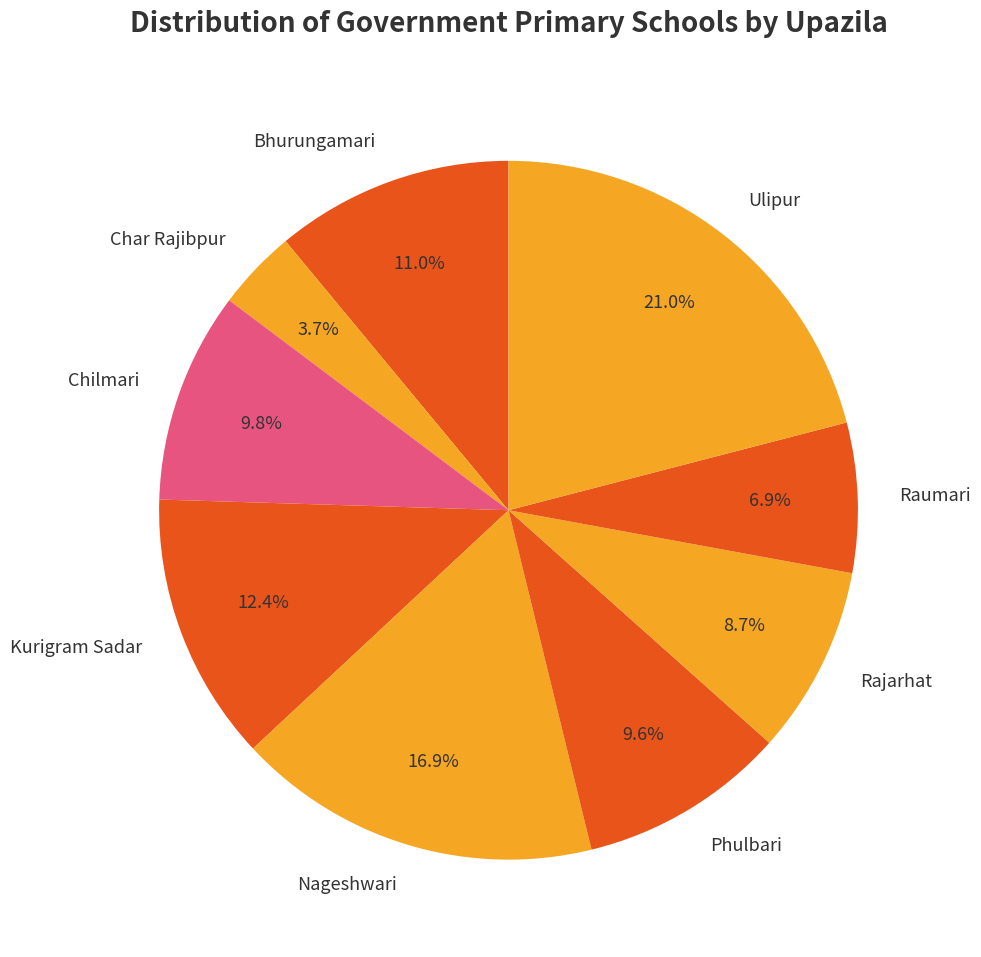

To the nearest percent, what is the difference between the largest and smallest slice percentages?

17%